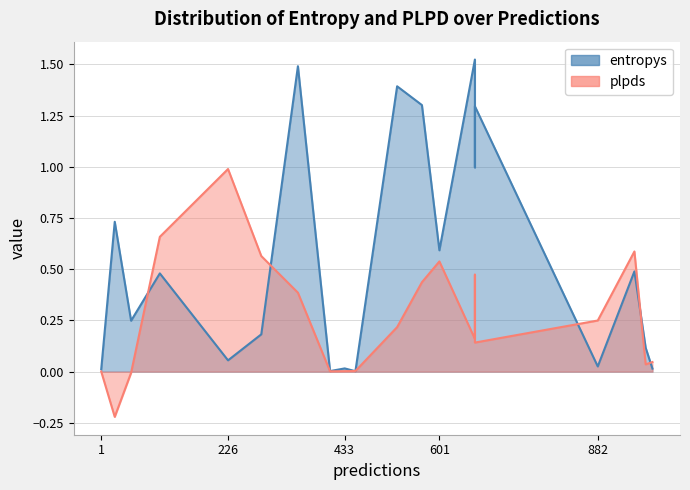

What are all the series names shown in the legend?

entropys, plpds